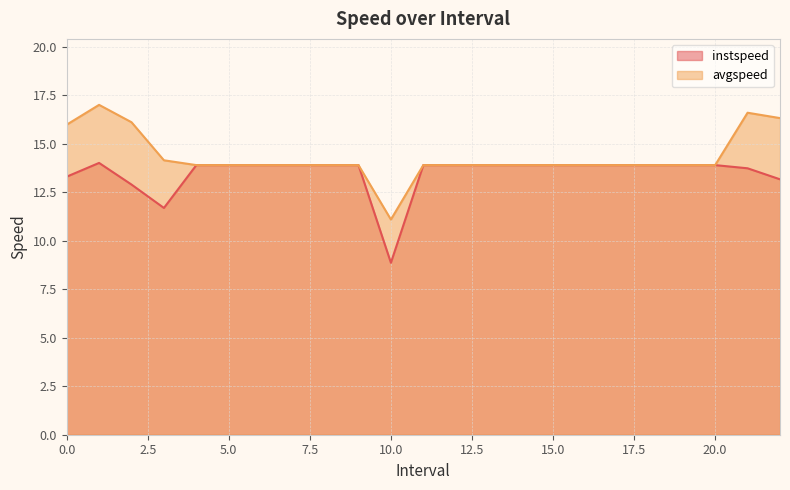

What is the value of the avgspeed point at the 1st from the left?

16.0